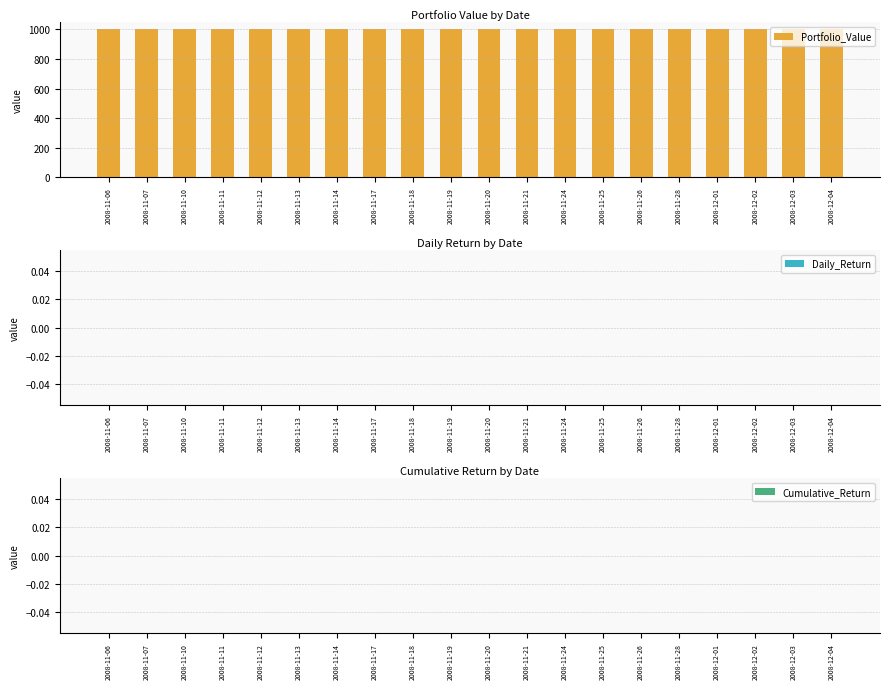

How many bars are there in each group?

3